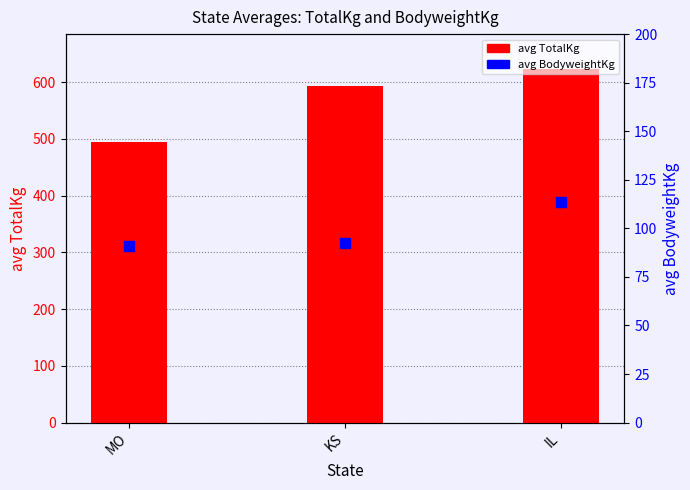

What is the total value across all series at KS?

686.1